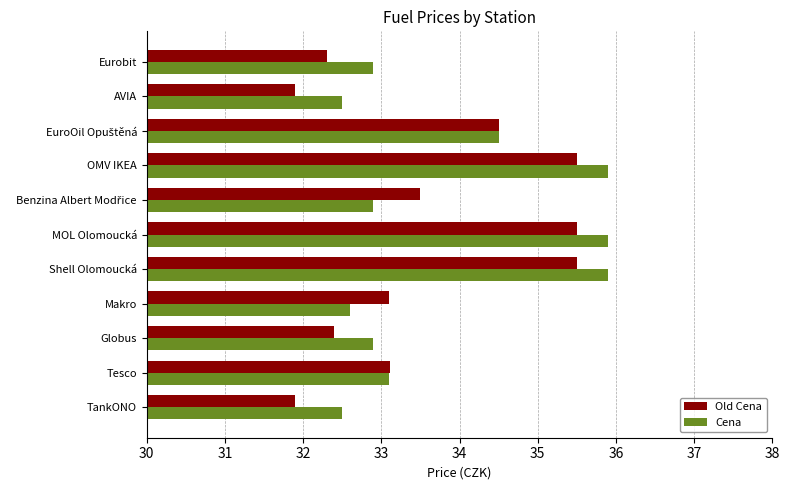

Rank the series at Globus from lowest to highest value.

Old Cena, Cena